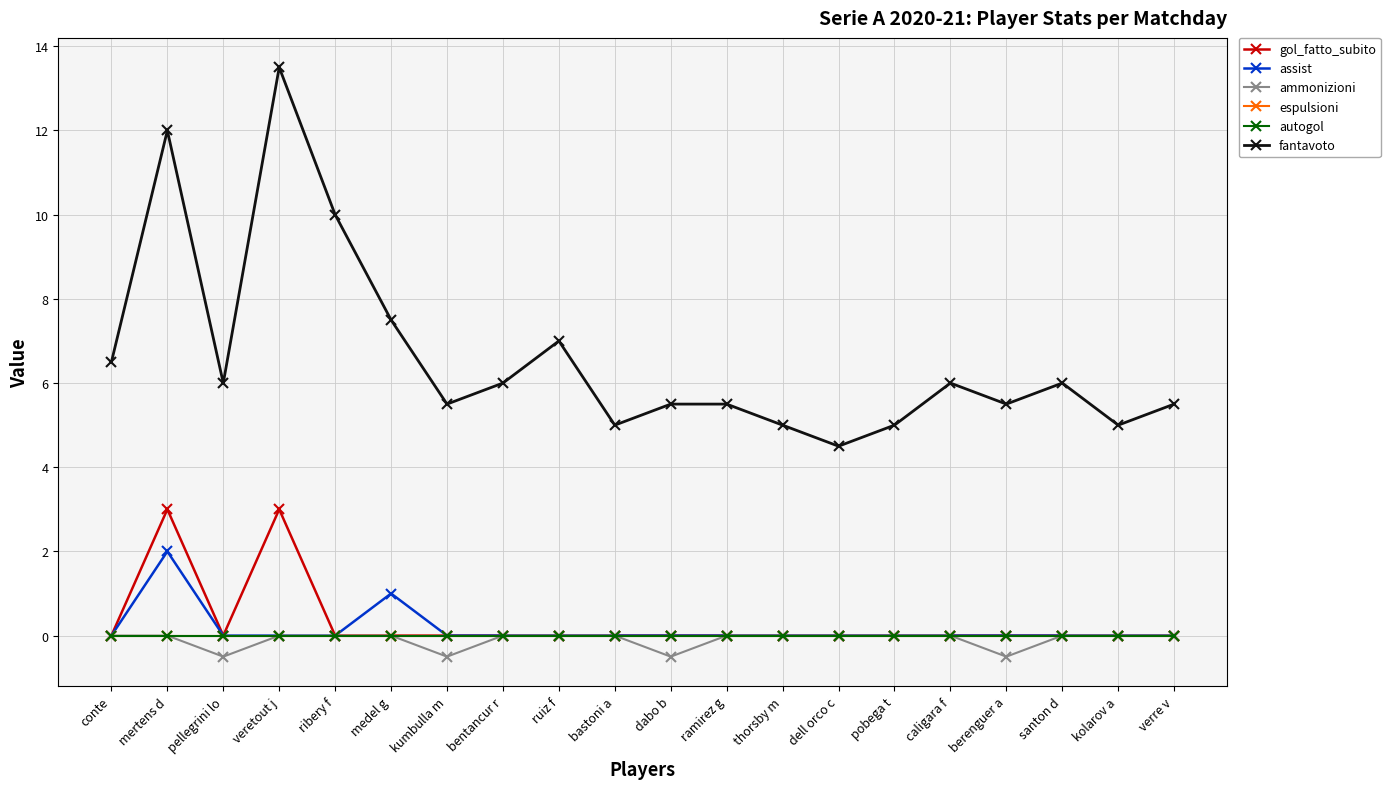

True or false: fantavoto and ammonizioni cross at least once.

False